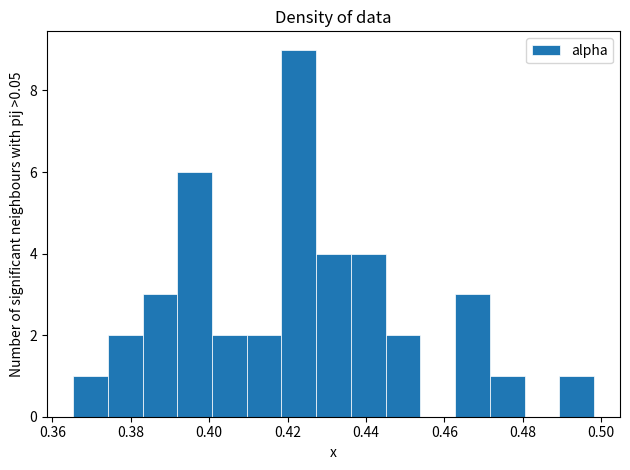

Reading left to right, list every bar in this chart as the range it spans on the x-axis followed by its height. Neither the bar edges nor the heights are printed on the chart, so give them approximately, as read against the axes.

0.366 to 0.374: 1
0.374 to 0.382: 2
0.382 to 0.392: 3
0.392 to 0.400: 6
0.400 to 0.410: 2
0.410 to 0.418: 2
0.418 to 0.428: 9
0.428 to 0.436: 4
0.436 to 0.446: 4
0.446 to 0.454: 2
0.454 to 0.462: 0
0.462 to 0.472: 3
0.472 to 0.480: 1
0.480 to 0.490: 0
0.490 to 0.498: 1